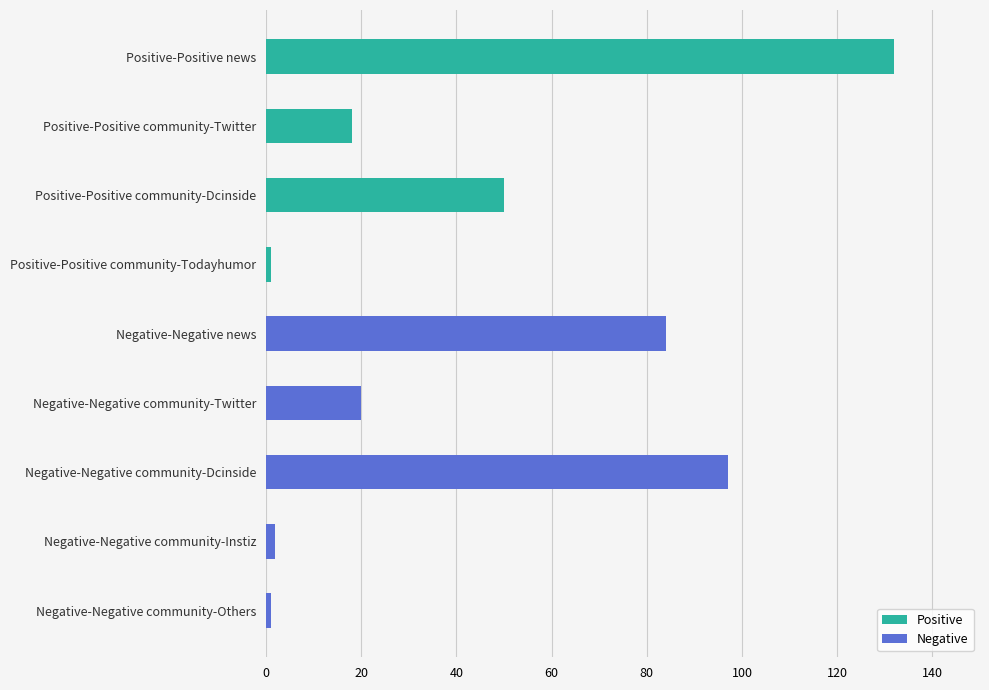

What is the sum of all values?

405